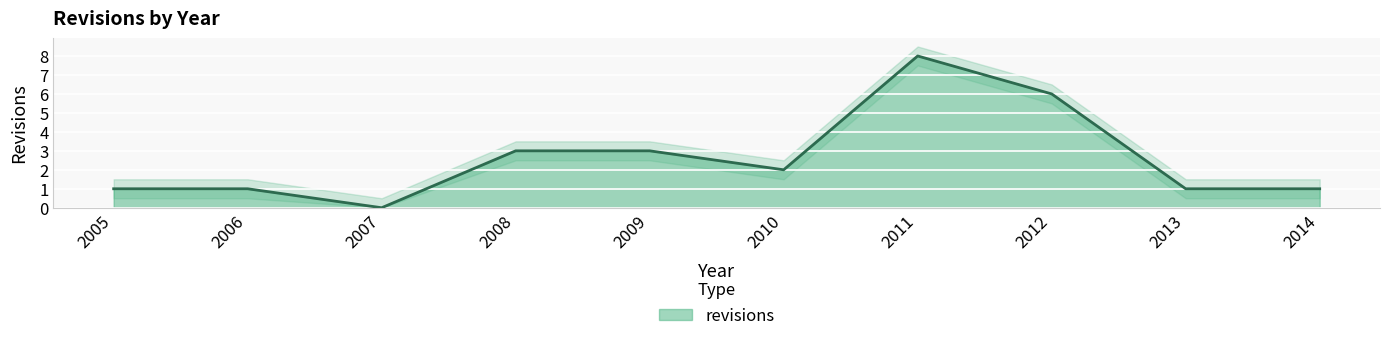

Which category has the lowest value in the revisions series?

2007